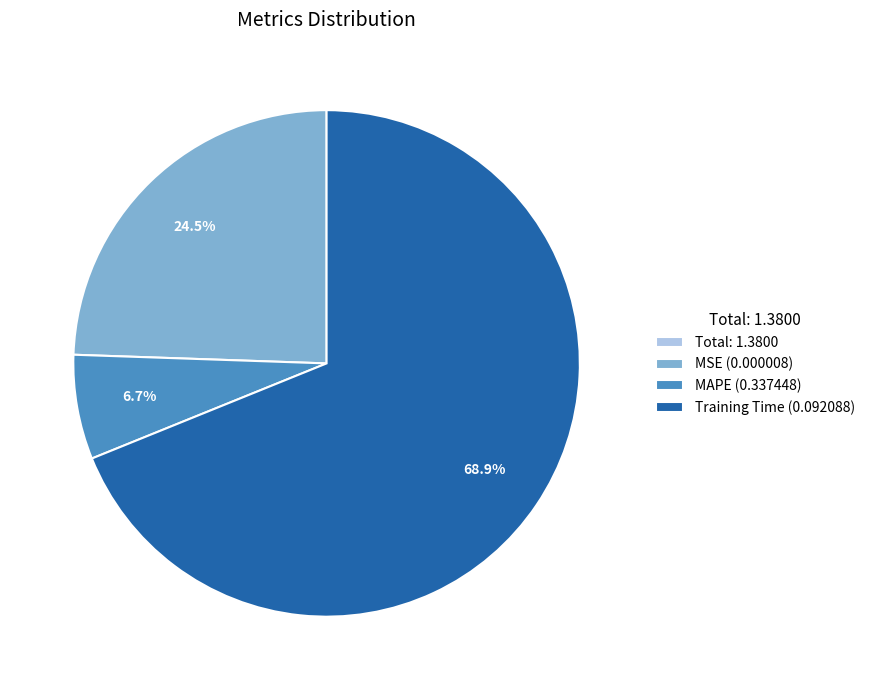

Between MSE (0.000008) and MAPE (0.337448), which is larger?

MSE (0.000008)